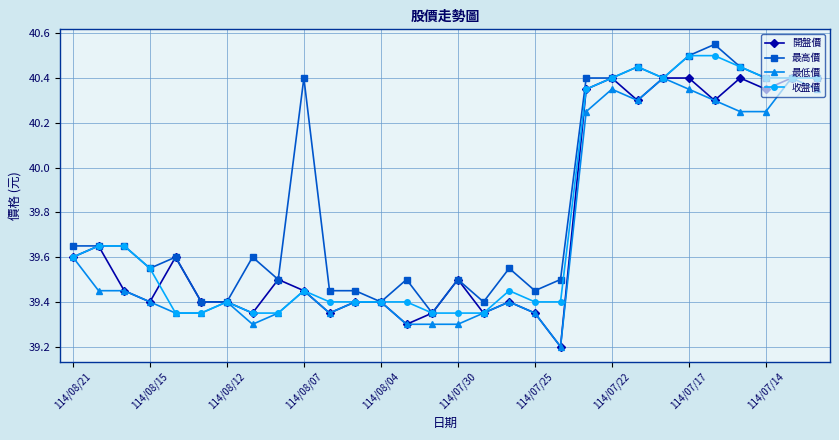

What is the smallest value displayed?

39.2